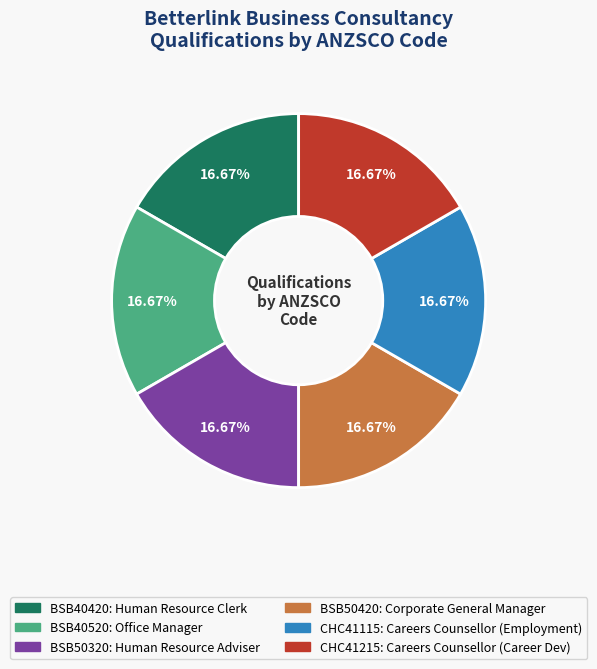

Is it true that CHC41215 is 5% of the pie?

False